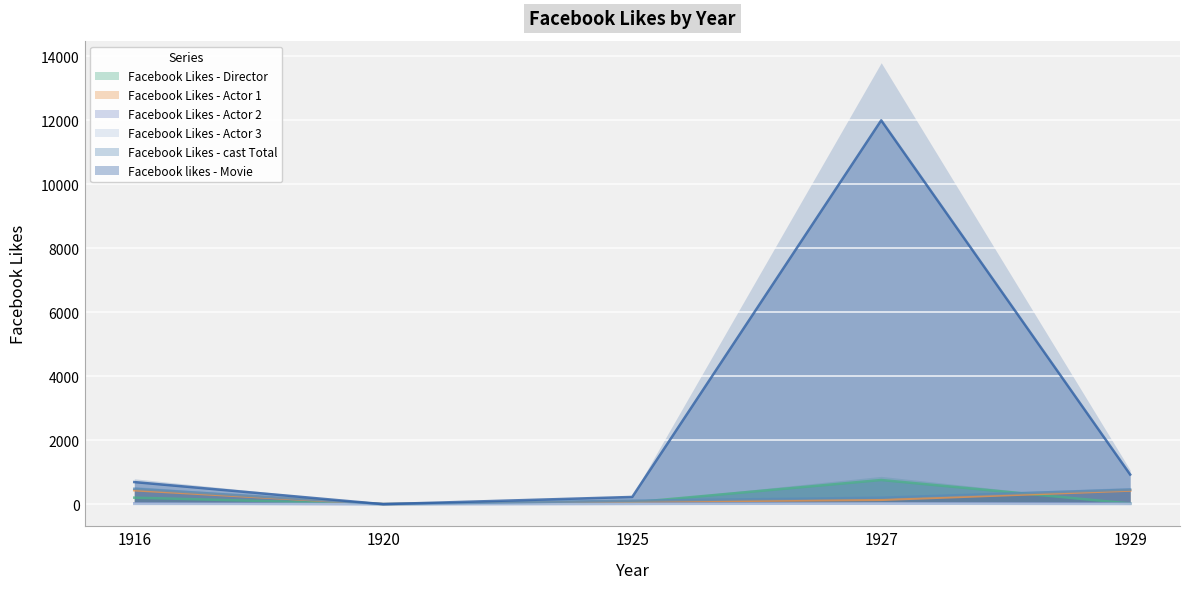

True or false: Facebook Likes - Actor 3 and Facebook Likes - Director cross at least once.

False